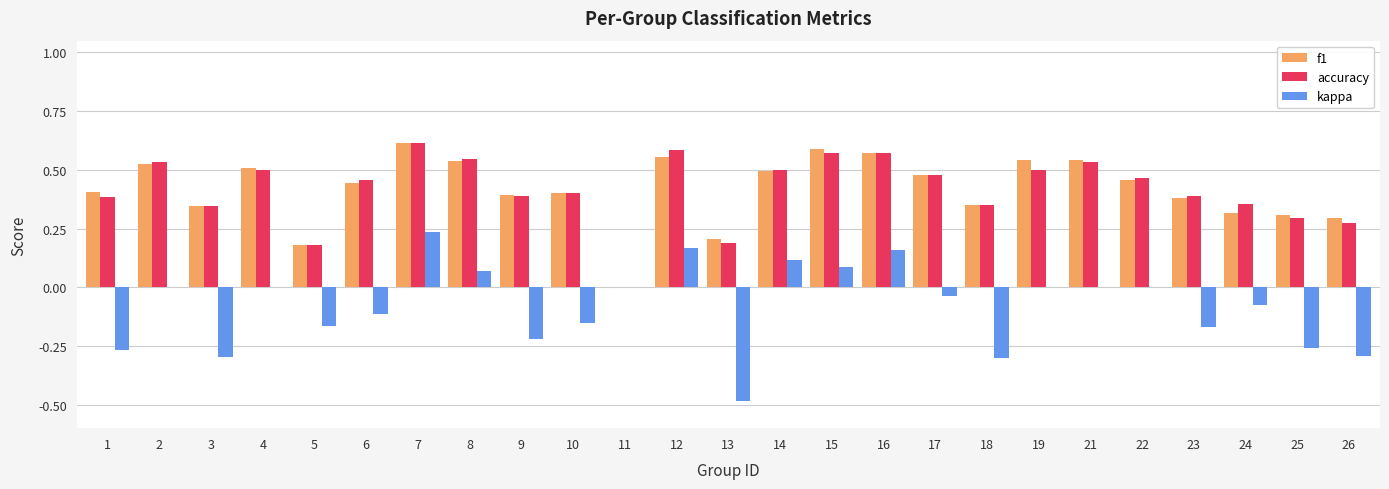

At which category is the sum across all series the highest?

7